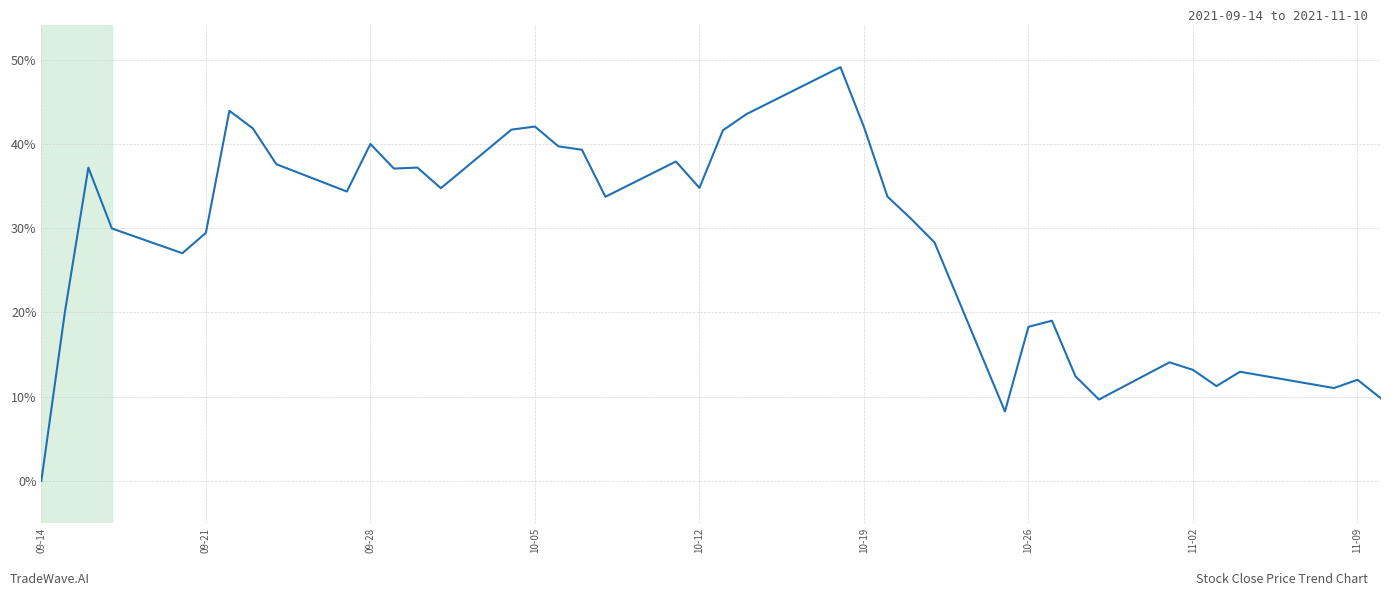

What is the difference between the maximum and minimum values?

49.1